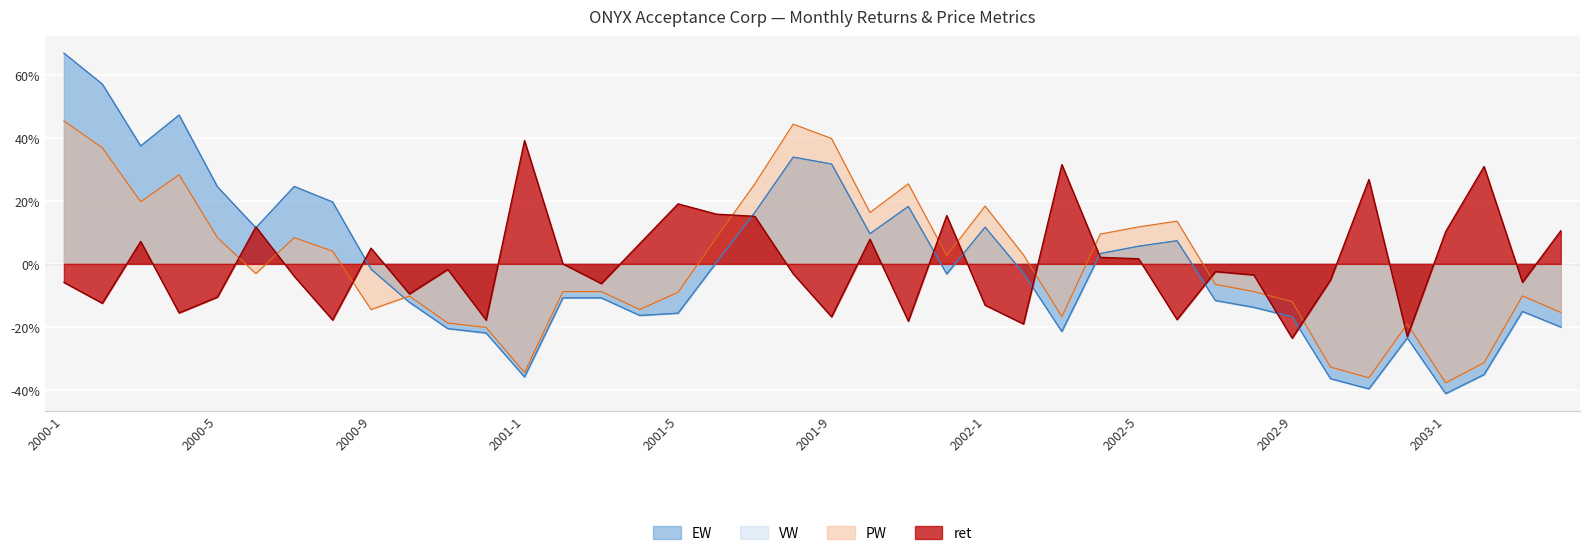

Where is ret nearest to the value 0?

2001-2